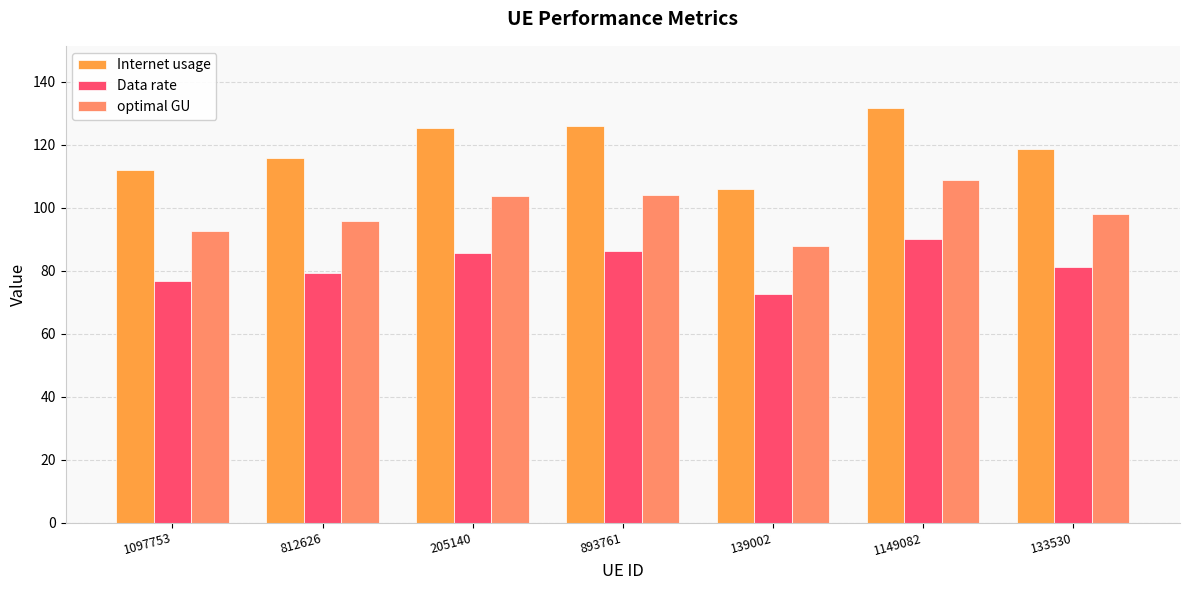

Read the Internet usage value at 1149082.

131.6